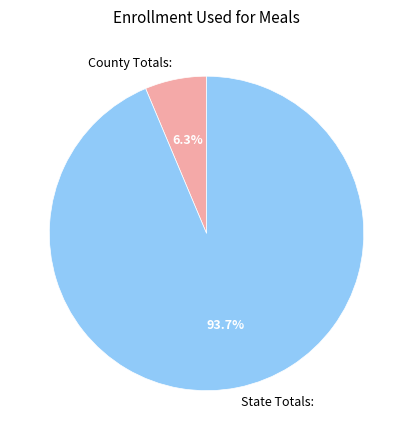

What is the largest slice in the pie chart?

State Totals: